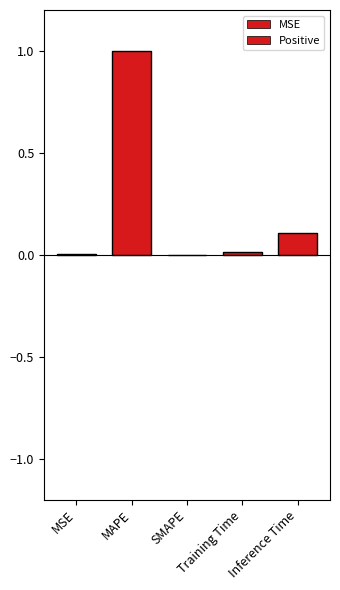

True or false: the data shows 0.0 at Training Time.

False